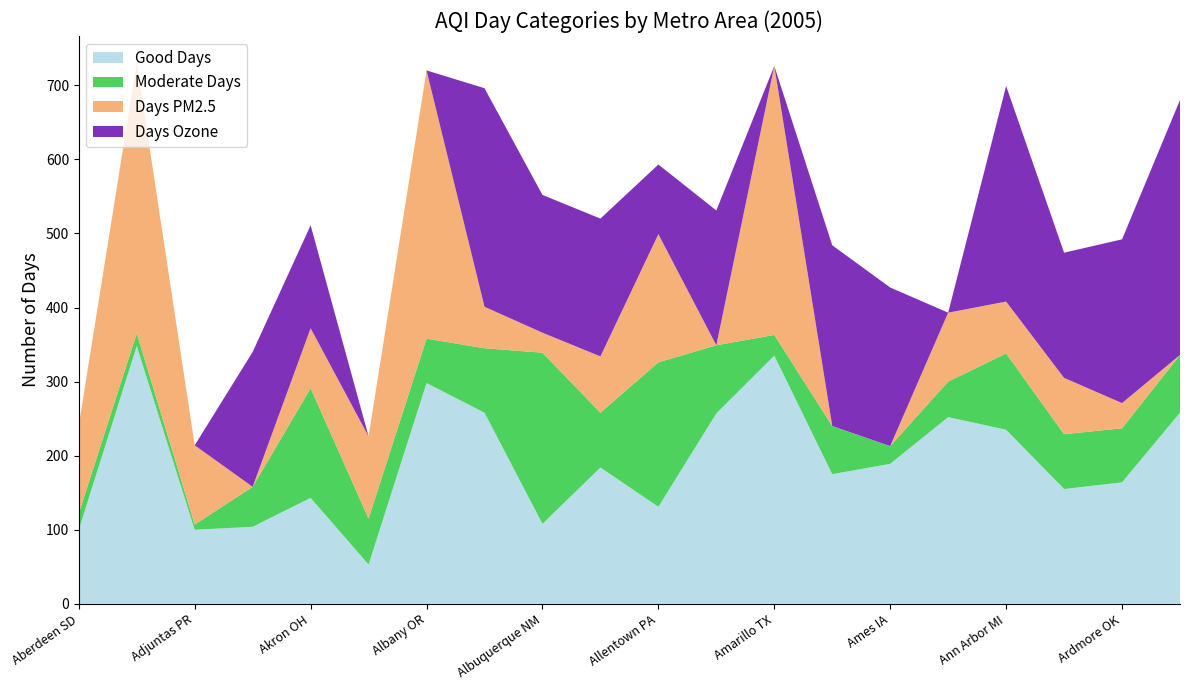

Reading left to right, what are all the values shown in this chart?

Good Days: 100	348	100	104	143	53	298	258	108	184	131	257	335	175	189	252	235	155	164	258
Moderate Days: 22	17	7	54	148	62	60	87	231	74	195	92	28	65	24	48	103	74	73	78
Days PM2.5: 119	365	107	0	81	111	362	56	27	76	173	0	363	0	0	93	70	76	34	0
Days Ozone: 0	0	0	182	139	0	0	295	186	186	94	182	0	244	214	0	291	169	221	344